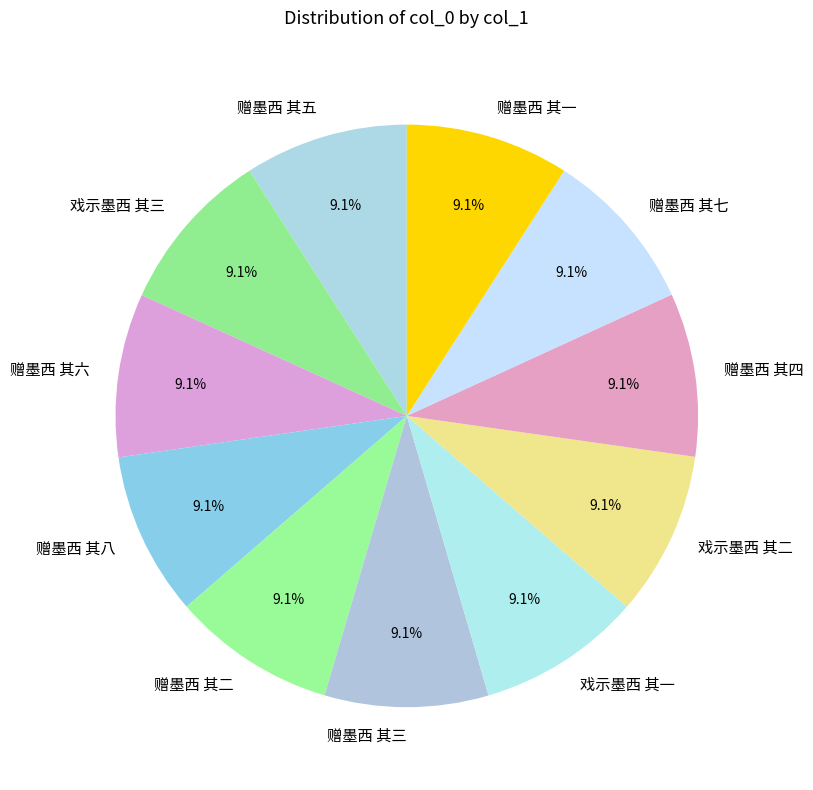

What percentage is the 赠墨西 其八 slice, to the nearest percent?

9%